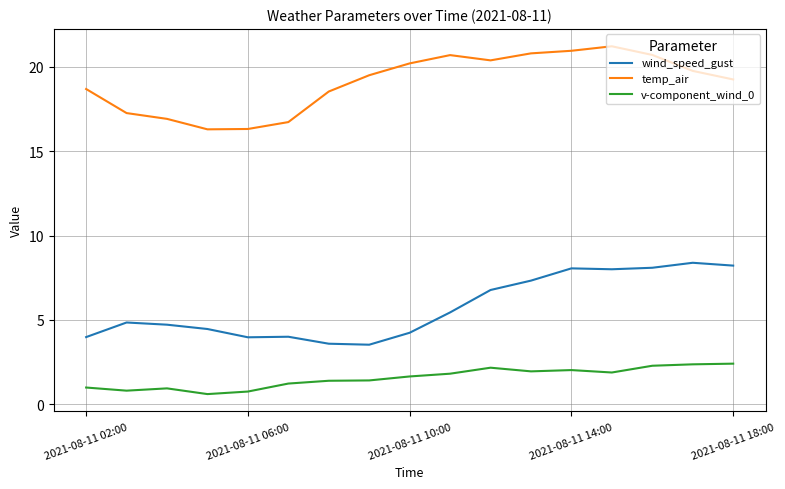

Does the chart display data point markers on the line(s)?

No